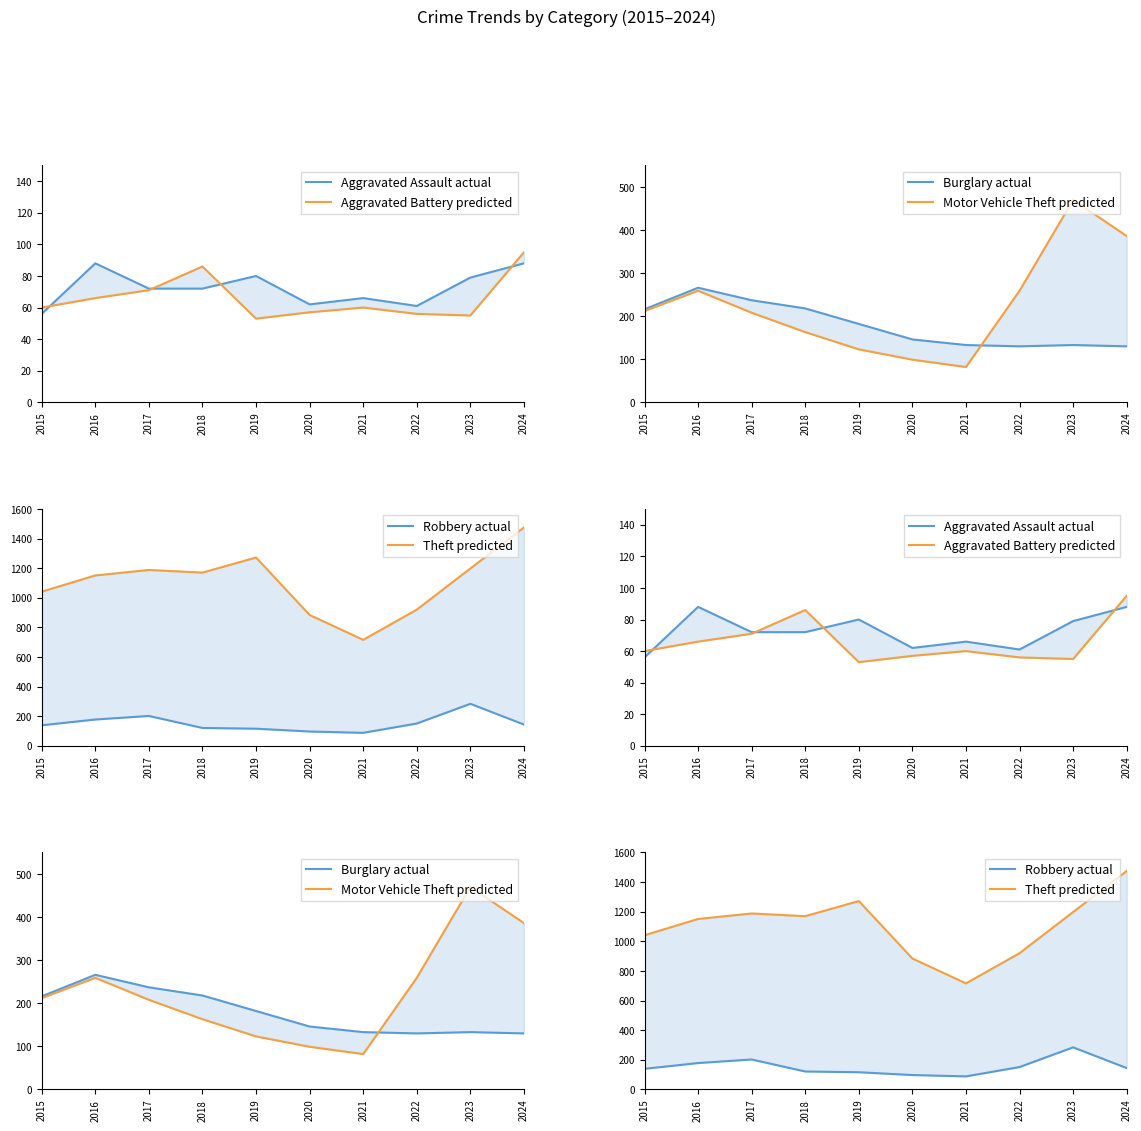

Rank the series by their maximum value, from lowest to highest.

Aggravated Assault actual, Aggravated Battery predicted, Burglary actual, Robbery actual, Motor Vehicle Theft predicted, Theft predicted